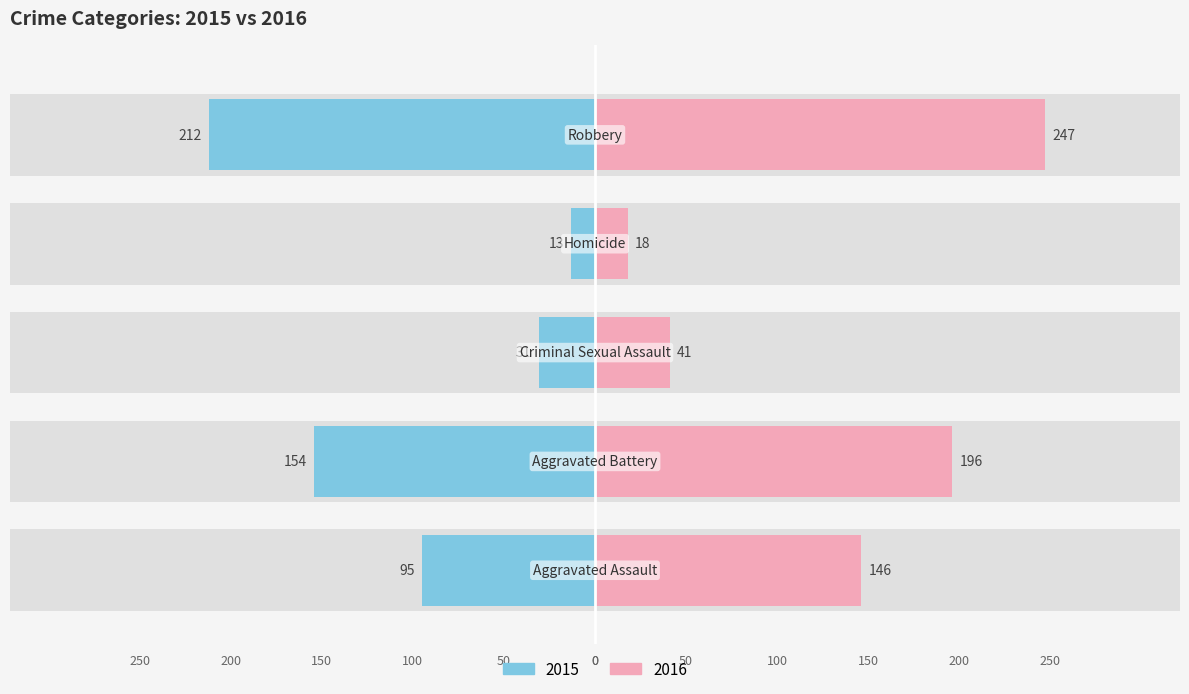

What is the highest value of the 2016 series?

247